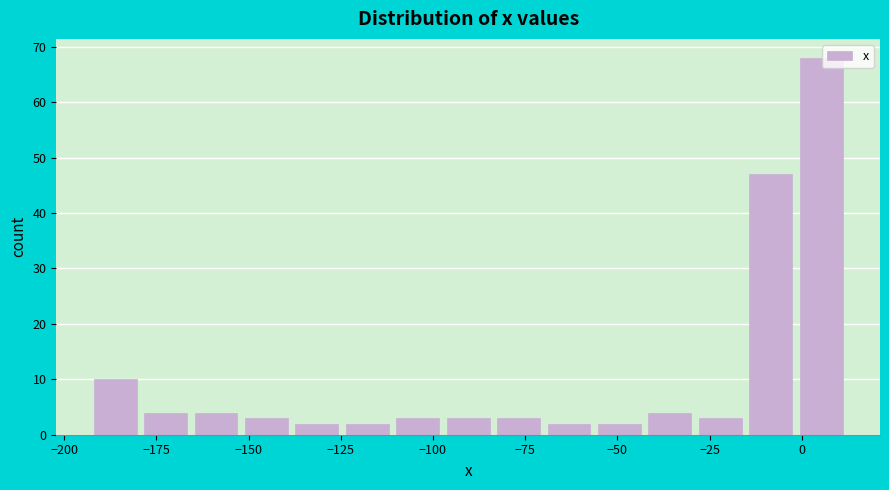

Read against the x-axis, roughly where is the centre of the tallest bar?

5